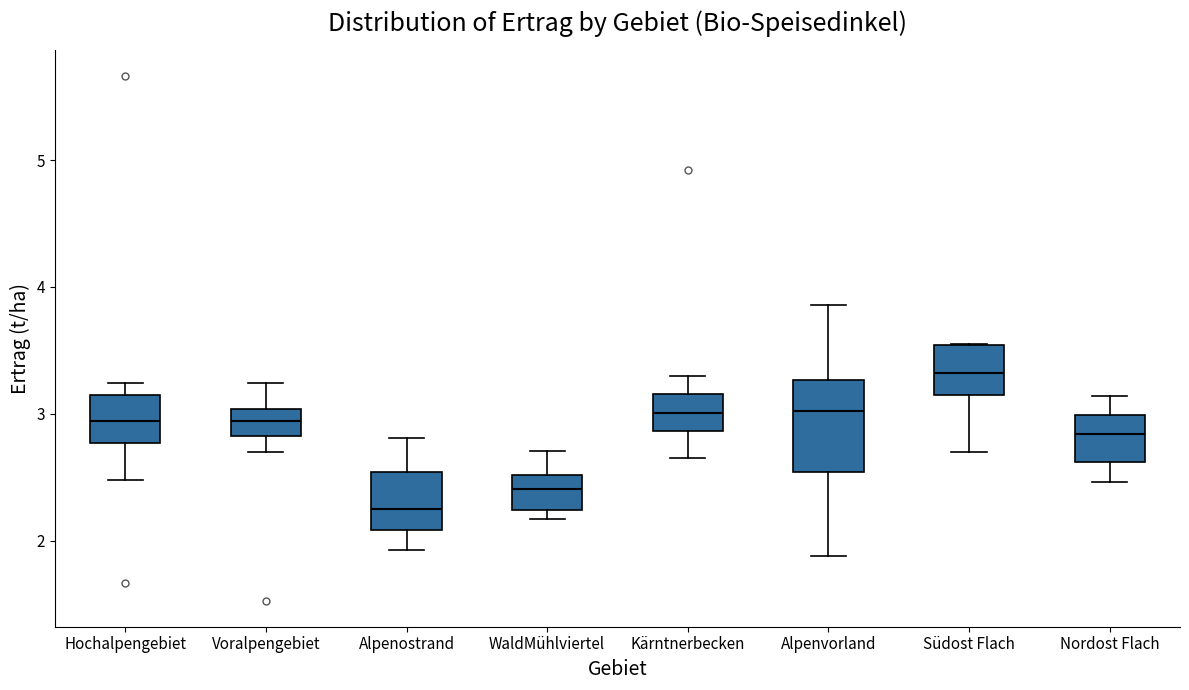

Which box's median line is the highest?

Südost Flach